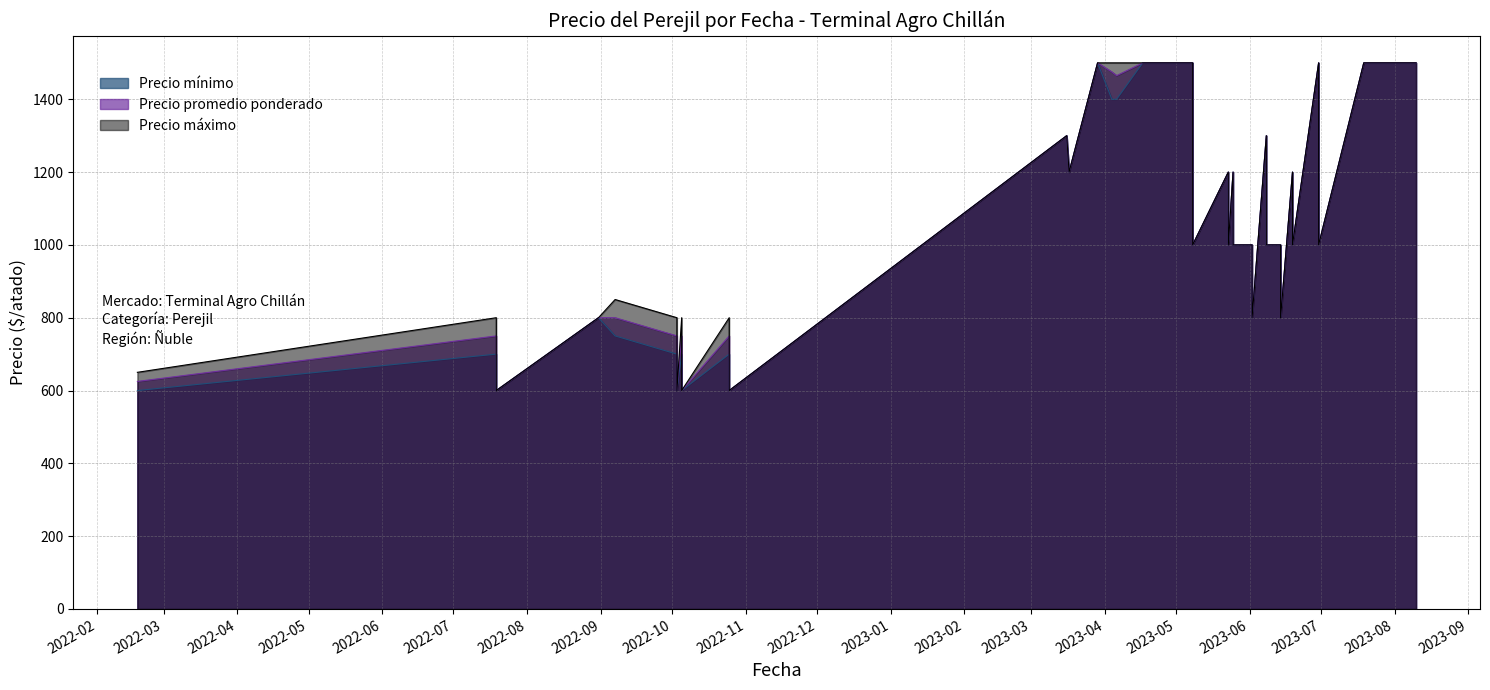

Reading left to right, transcribe all the data shown in this chart.

Precio promedio ponderado: 2023-04-25=1500	2023-04-06=1465	2022-09-07=800	2023-04-20=1500	2023-06-08=1300	2023-06-08=1000	2023-06-02=1000	2023-06-02=800	2023-05-23=1200	2023-05-23=1000	2022-10-03=750	2022-10-03=600	2023-06-19=1200	2023-06-19=1000	2023-07-19=1500	2023-07-25=1500	2023-05-25=1200	2023-05-25=1000	2022-10-25=750	2022-10-25=600	2022-07-19=750	2022-07-19=600	2023-03-29=1500	2023-04-04=1475	2022-02-18=625	2023-03-16=1300	2023-06-14=1000	2023-06-14=800	2023-03-17=1200	2023-08-08=1500	2023-04-17=1500	2022-10-05=750	2022-10-05=600	2023-08-10=1500	2023-05-08=1500	2023-05-08=1000	2023-07-26=1500	2023-06-30=1500	2023-06-30=1000	2022-08-31=800
Precio máximo: 2023-04-25=1500	2023-04-06=1500	2022-09-07=850	2023-04-20=1500	2023-06-08=1300	2023-06-08=1000	2023-06-02=1000	2023-06-02=800	2023-05-23=1200	2023-05-23=1000	2022-10-03=800	2022-10-03=600	2023-06-19=1200	2023-06-19=1000	2023-07-19=1500	2023-07-25=1500	2023-05-25=1200	2023-05-25=1000	2022-10-25=800	2022-10-25=600	2022-07-19=800	2022-07-19=600	2023-03-29=1500	2023-04-04=1500	2022-02-18=650	2023-03-16=1300	2023-06-14=1000	2023-06-14=800	2023-03-17=1200	2023-08-08=1500	2023-04-17=1500	2022-10-05=800	2022-10-05=600	2023-08-10=1500	2023-05-08=1500	2023-05-08=1000	2023-07-26=1500	2023-06-30=1500	2023-06-30=1000	2022-08-31=800
Precio mínimo: 2023-04-25=1500	2023-04-06=1400	2022-09-07=750	2023-04-20=1500	2023-06-08=1300	2023-06-08=1000	2023-06-02=1000	2023-06-02=800	2023-05-23=1200	2023-05-23=1000	2022-10-03=700	2022-10-03=600	2023-06-19=1200	2023-06-19=1000	2023-07-19=1500	2023-07-25=1500	2023-05-25=1200	2023-05-25=1000	2022-10-25=700	2022-10-25=600	2022-07-19=700	2022-07-19=600	2023-03-29=1500	2023-04-04=1400	2022-02-18=600	2023-03-16=1300	2023-06-14=1000	2023-06-14=800	2023-03-17=1200	2023-08-08=1500	2023-04-17=1500	2022-10-05=700	2022-10-05=600	2023-08-10=1500	2023-05-08=1500	2023-05-08=1000	2023-07-26=1500	2023-06-30=1500	2023-06-30=1000	2022-08-31=800